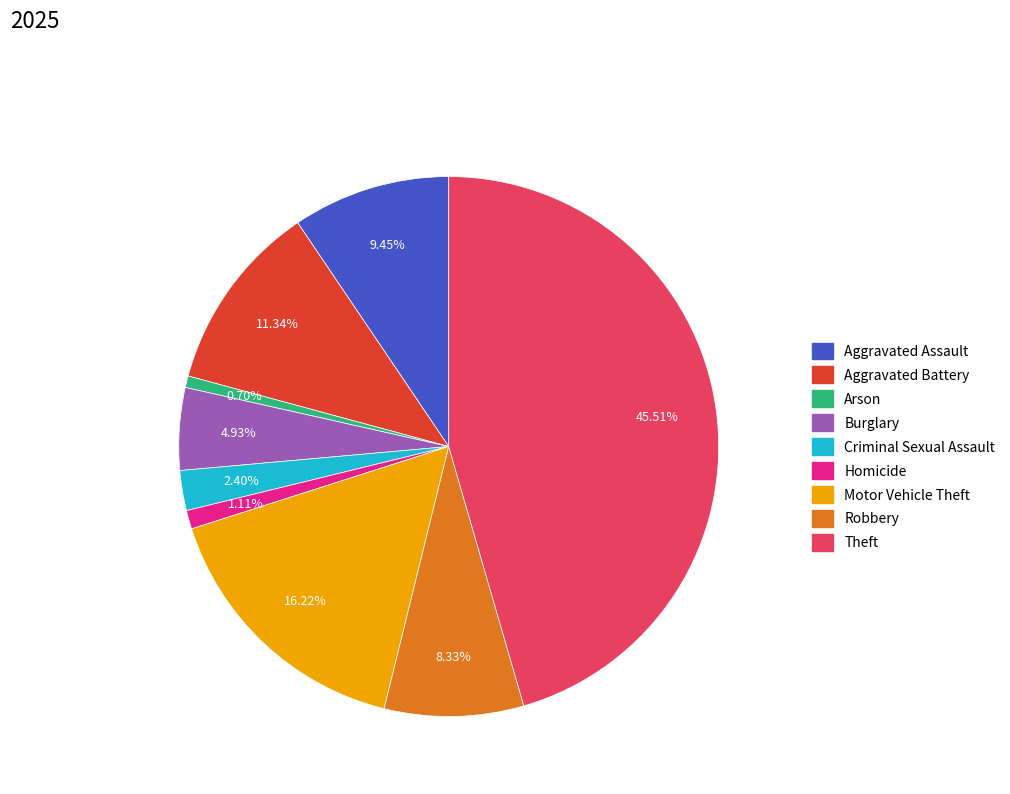

What percentage is NOT represented by Motor Vehicle Theft?

83.8%